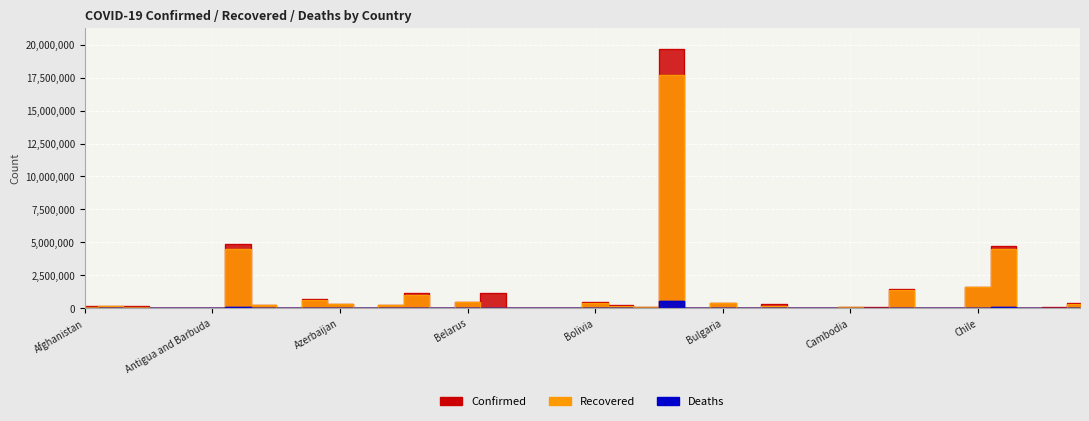

What is the sum of the Deaths values at Colombia and Belgium?

144410